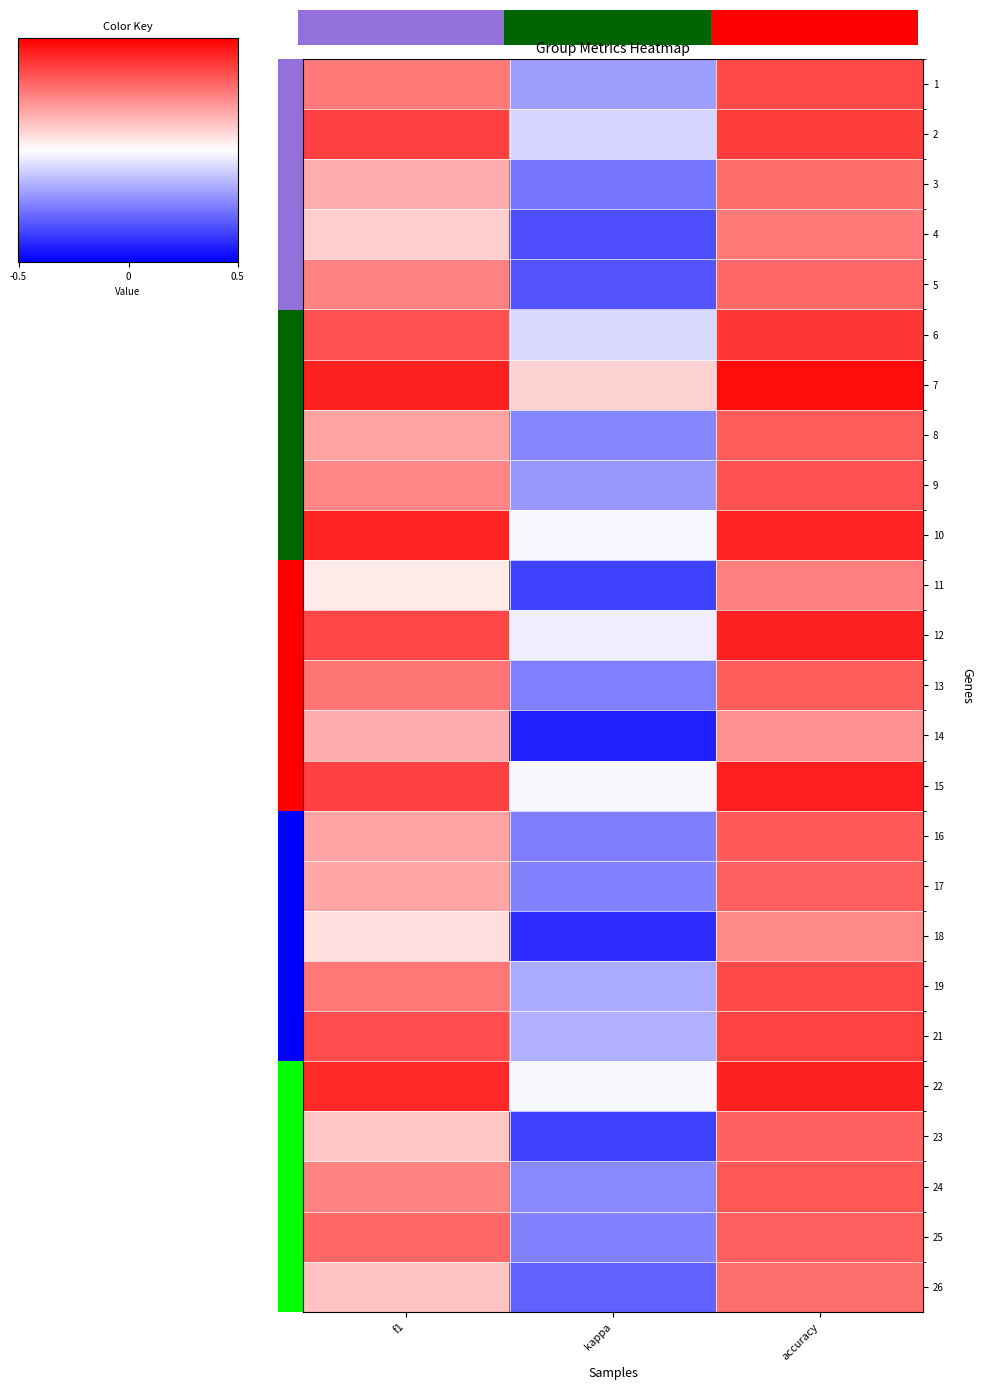

How many values in 18 are below zero?

1